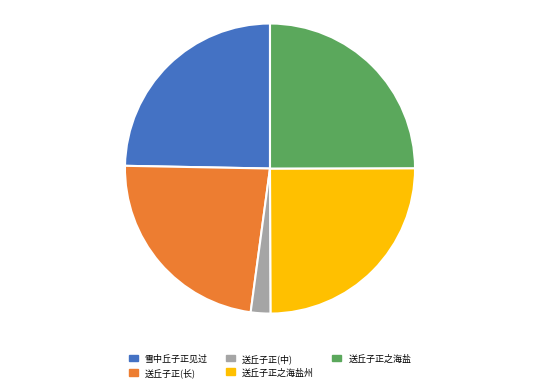

The 送丘子正(中) slice represents 2% of the pie. True or false?

True